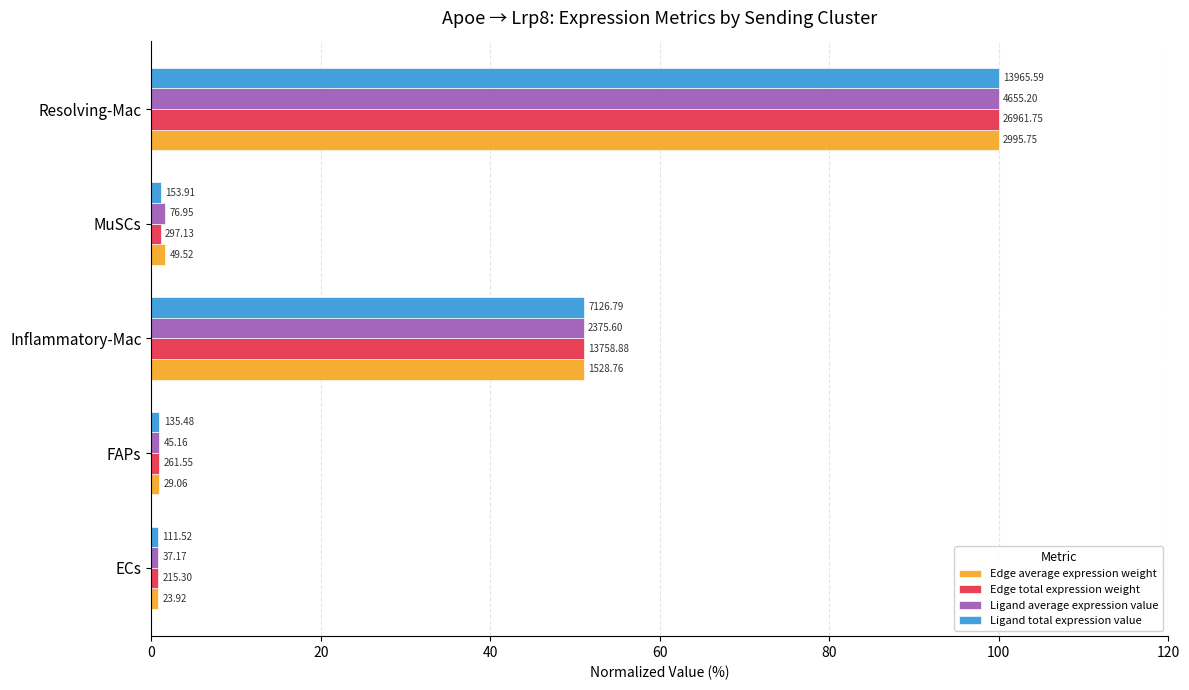

Which series has the largest total across all categories?

Edge average expression weight